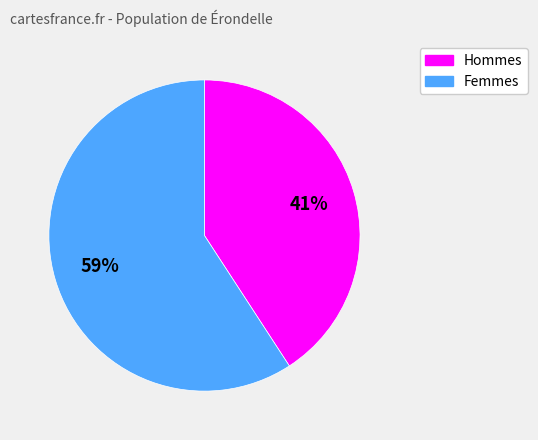

Which slice is the largest?

Femmes